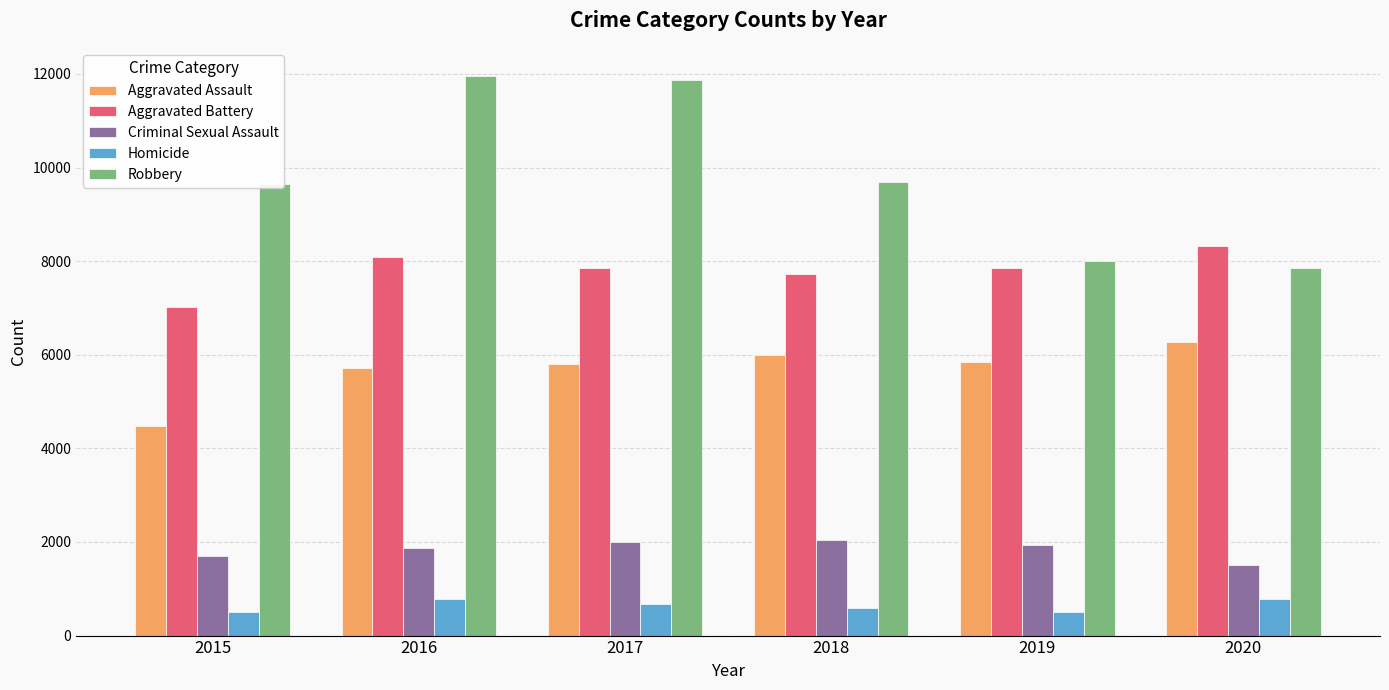

Which series has the largest range (max minus min)?

Robbery